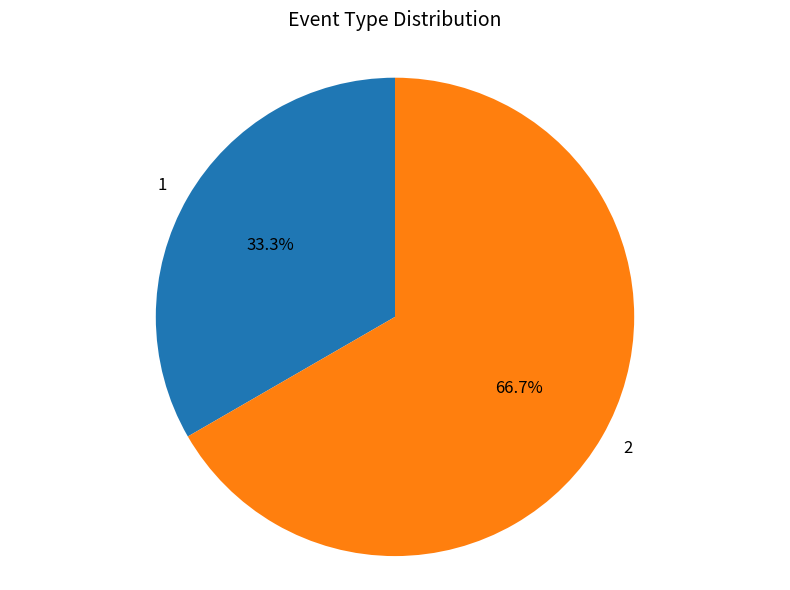

Is it true that 1 is 33% of the pie?

True